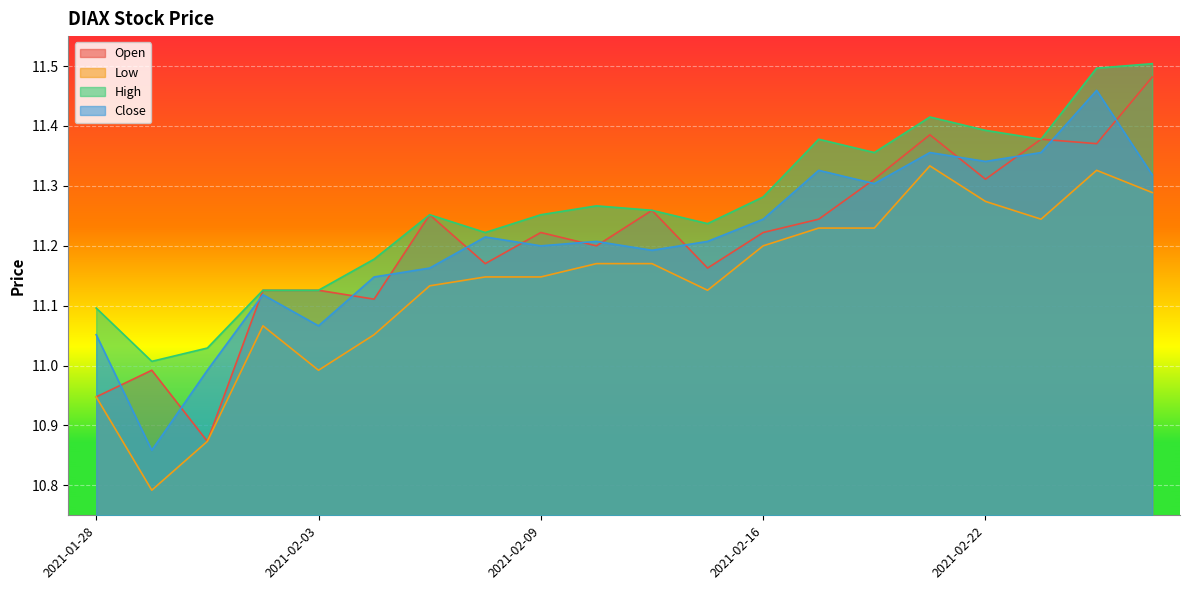

True or false: Low and Open intersect in this chart.

False